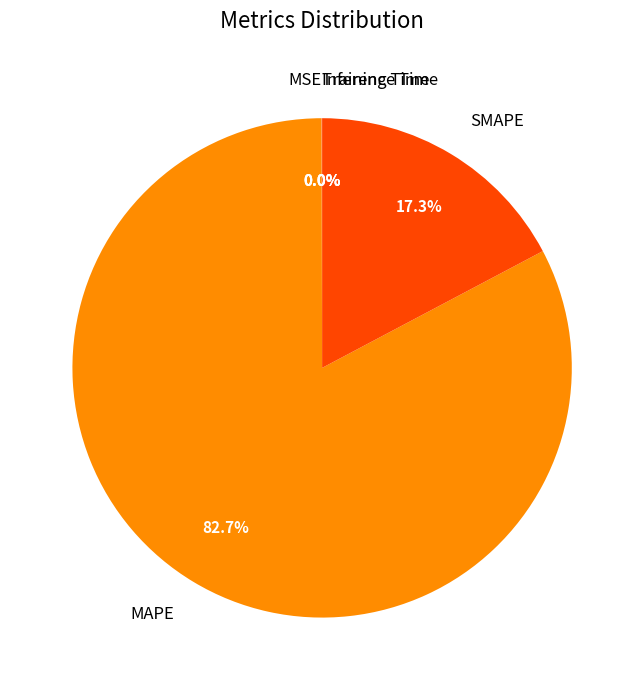

Is it true that SMAPE is 17% of the pie?

True